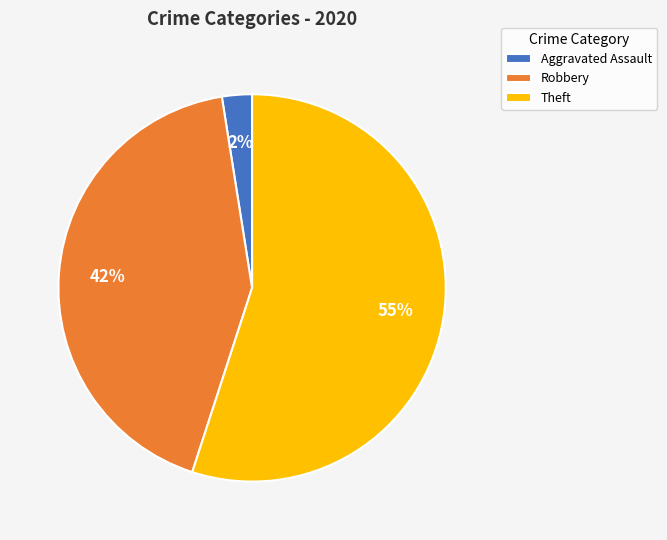

Is there any slice that represents more than half of the pie?

Yes